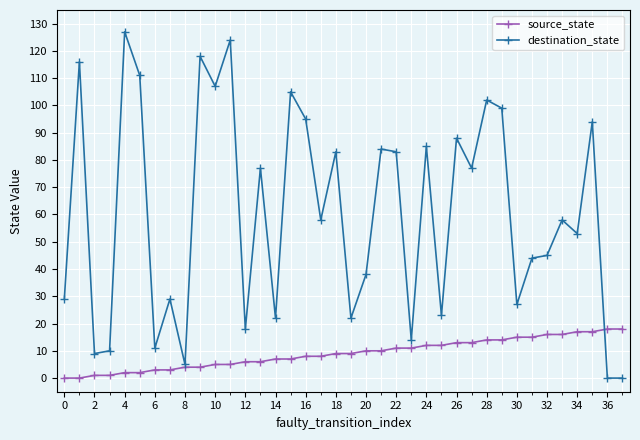

What is the difference between the maximum and minimum values in the source_state series?

18